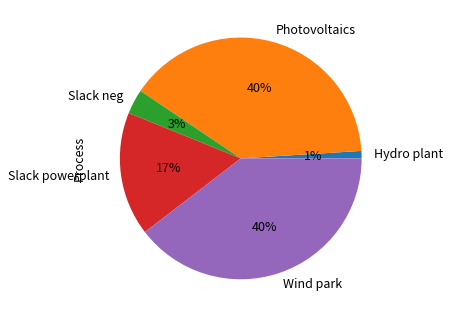

Do Hydro plant and Wind park together represent more than half of the pie?

No